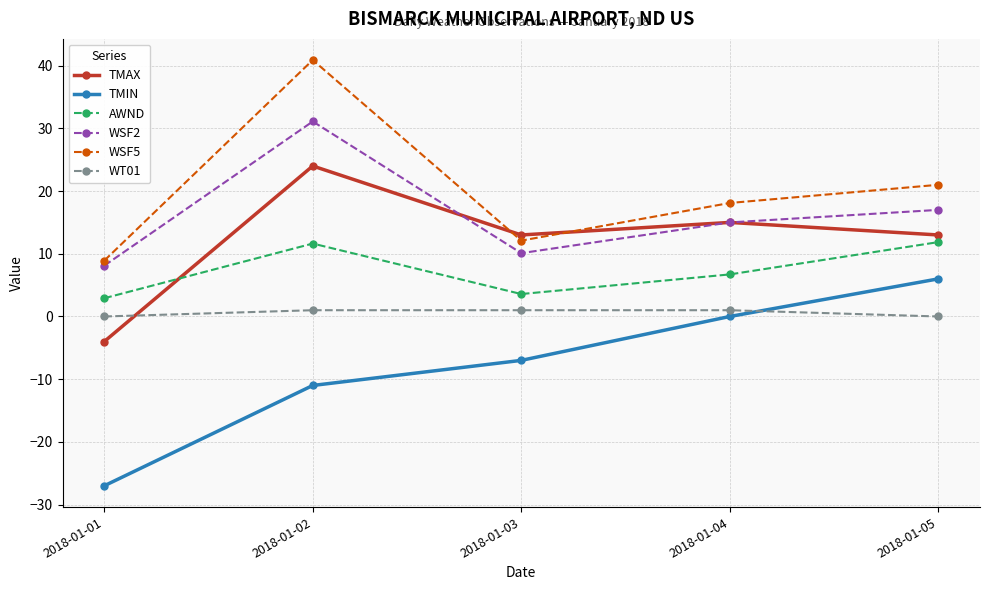

Where is the first local maximum for WSF2?

2018-01-02